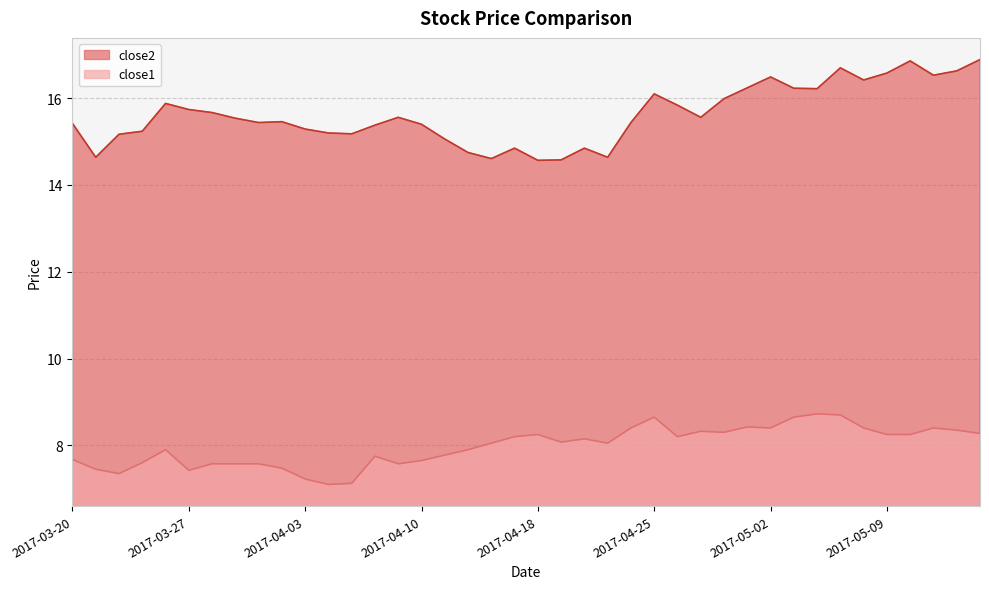

How many interior local peaks does the close2 series have?

9